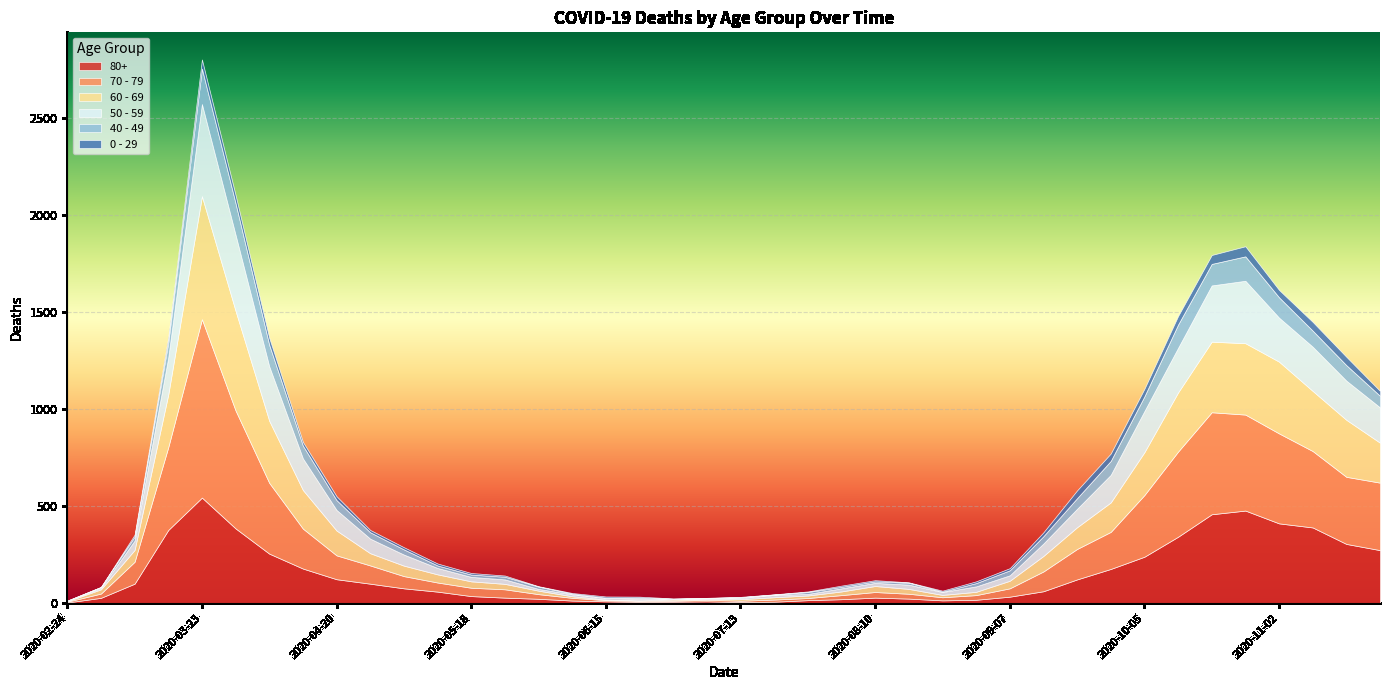

What is the label of the 31st point from the right?

2020-04-27